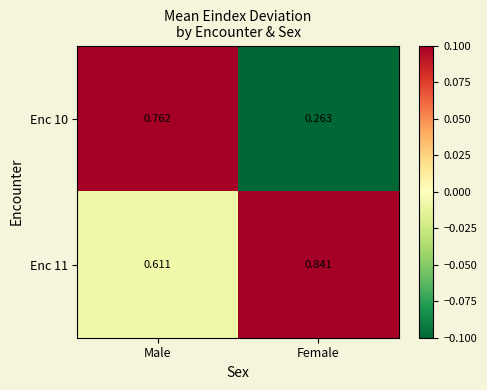

List the series in order of their overall mean, lowest first.

Enc 10, Enc 11